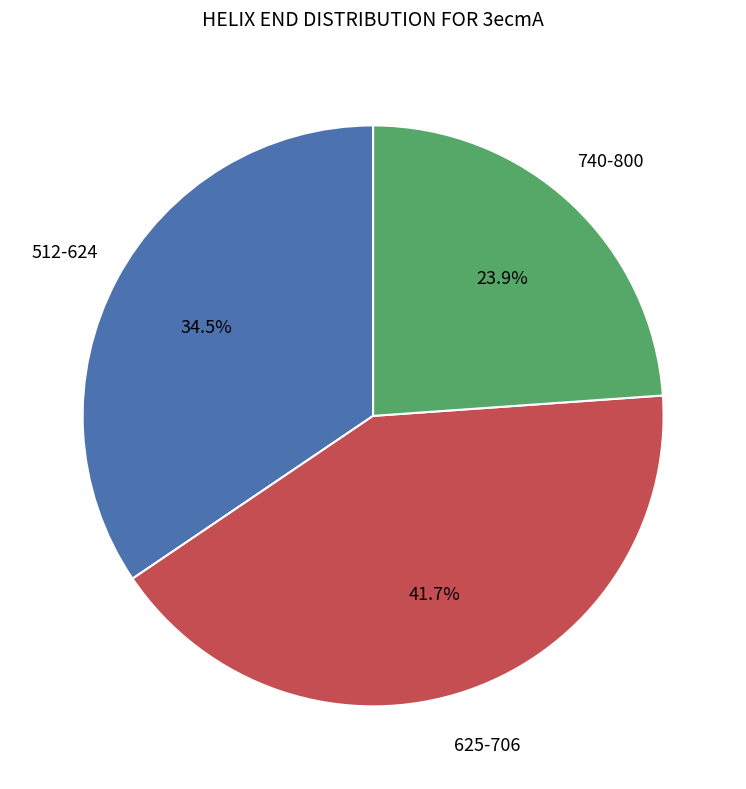

Does any single category account for the majority?

No